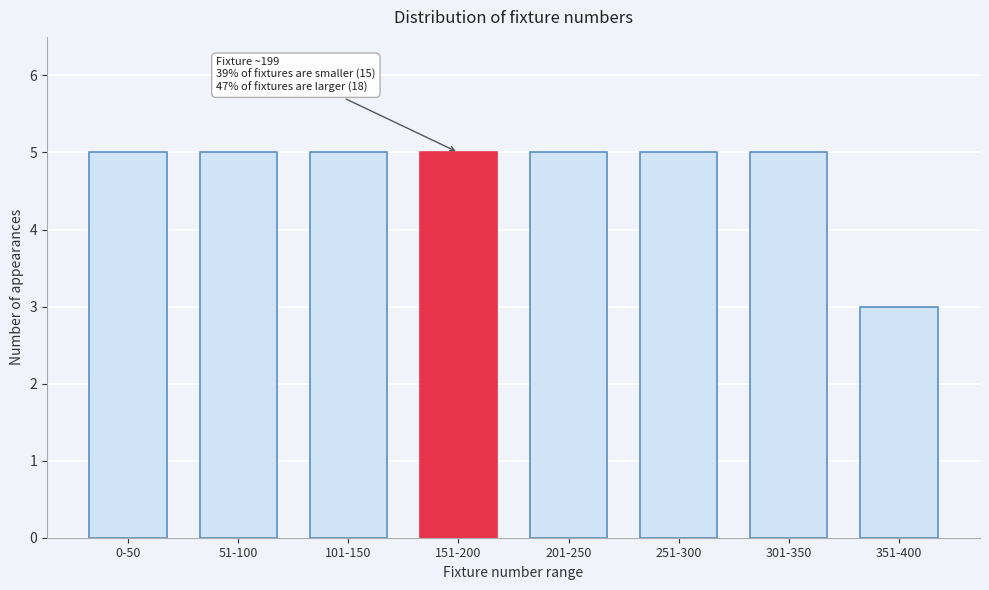

Reading left to right, extract all data points from this chart.

0-50=5	51-100=5	101-150=5	151-200=5	201-250=5	251-300=5	301-350=5	351-400=3